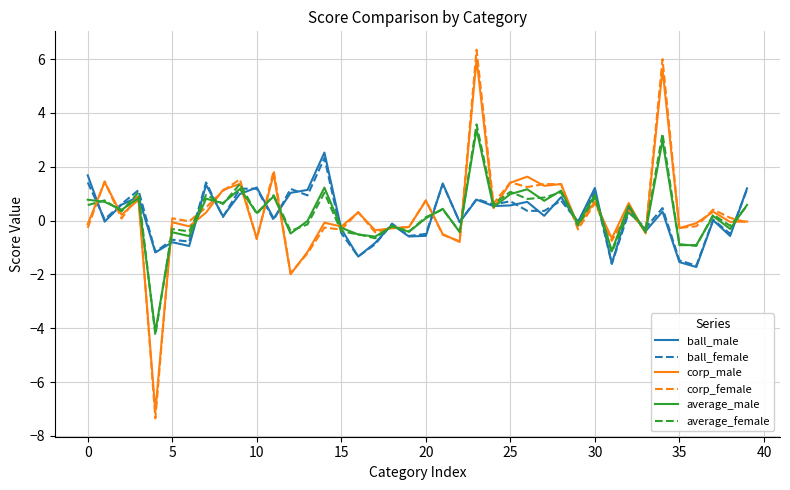

What is the sum of all ball_female values?

7.4